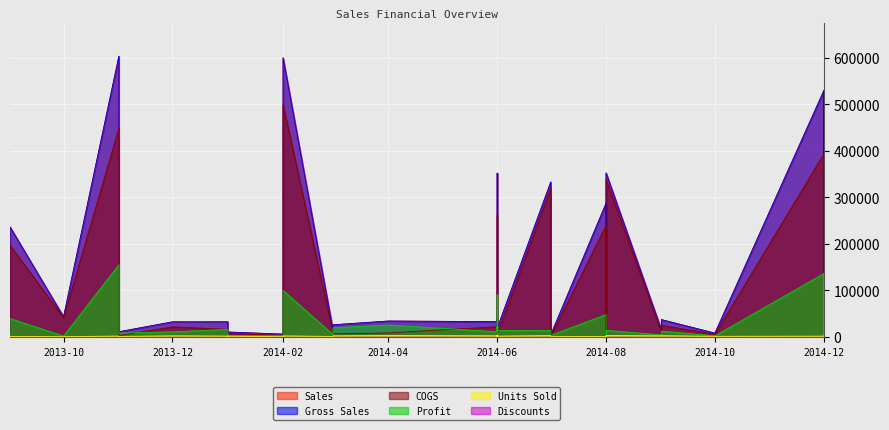

What is the difference between the Units Sold values at 7 and 8?

619